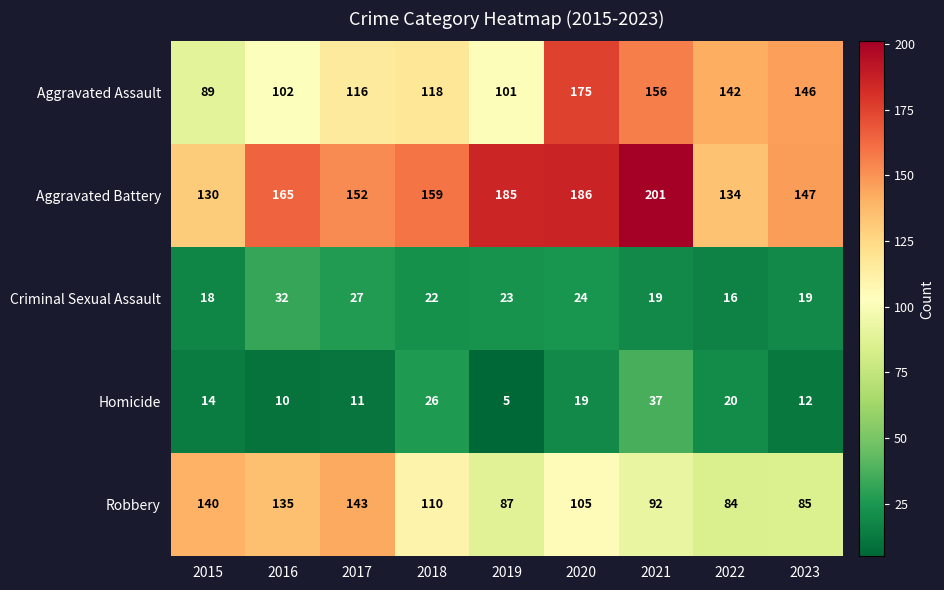

Rank the series by their maximum value, from lowest to highest.

Criminal Sexual Assault, Homicide, Robbery, Aggravated Assault, Aggravated Battery